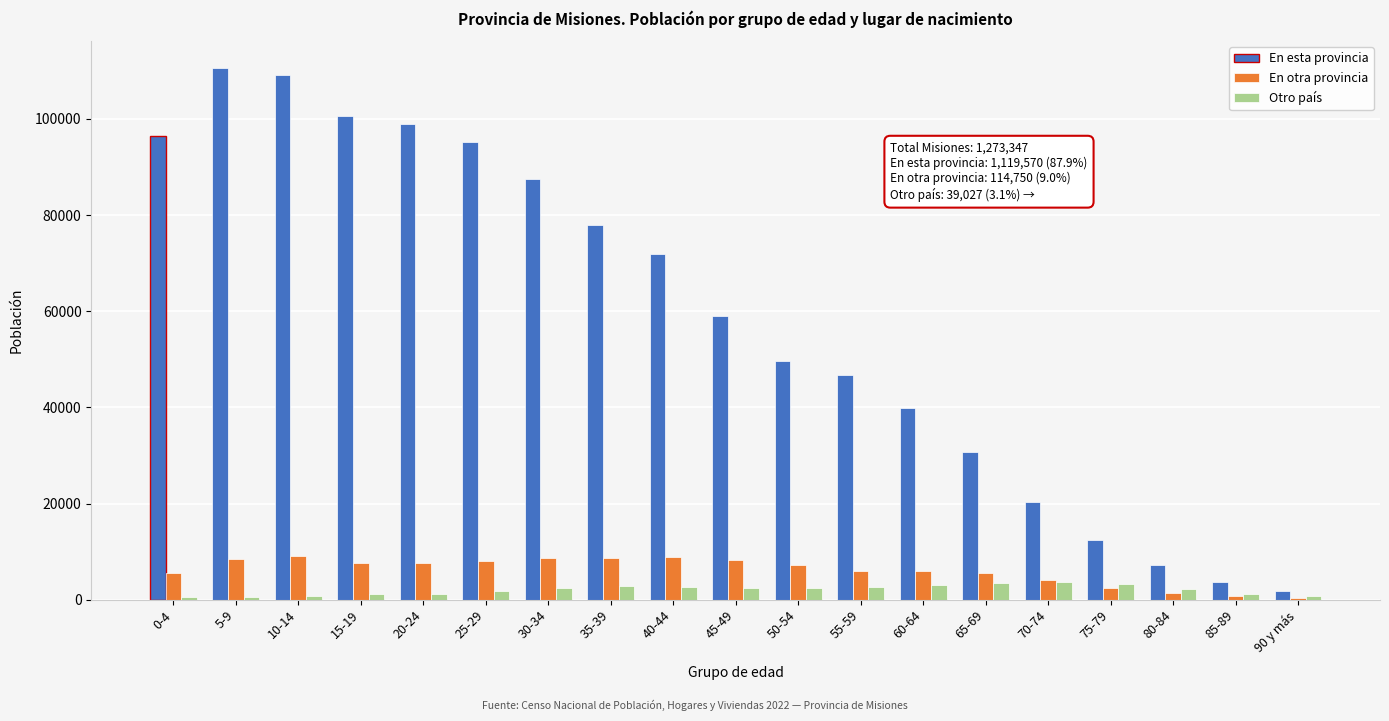

At how many categories does at least one series exceed 85705?

7